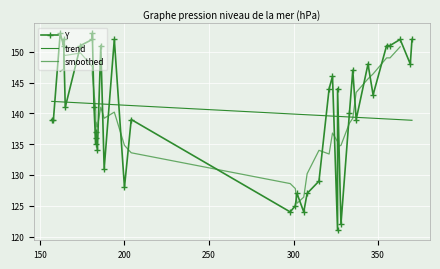

How many distinct data groups are displayed?

1